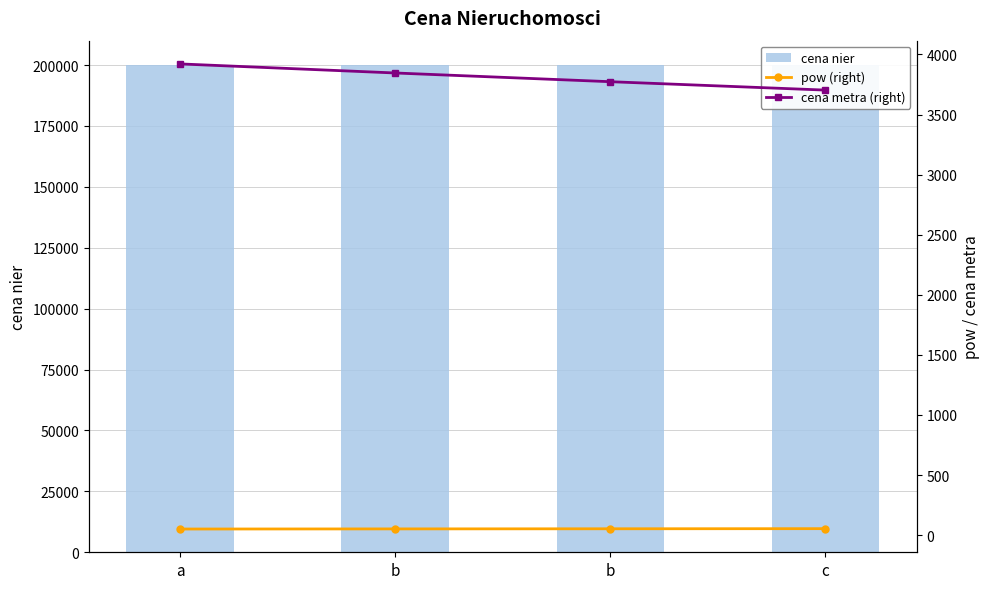

At how many categories does at least one series exceed 10920?

4